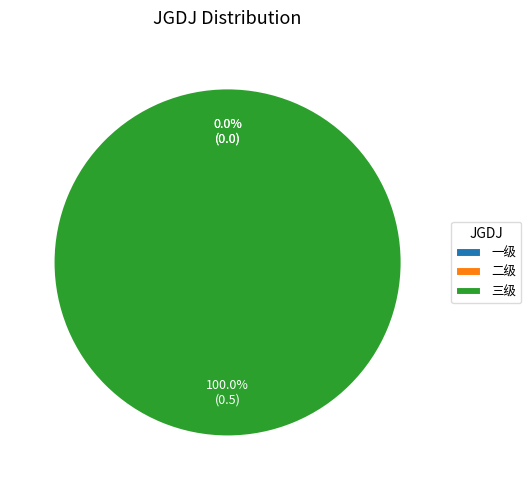

Does 二级 represent more than half of the total?

No